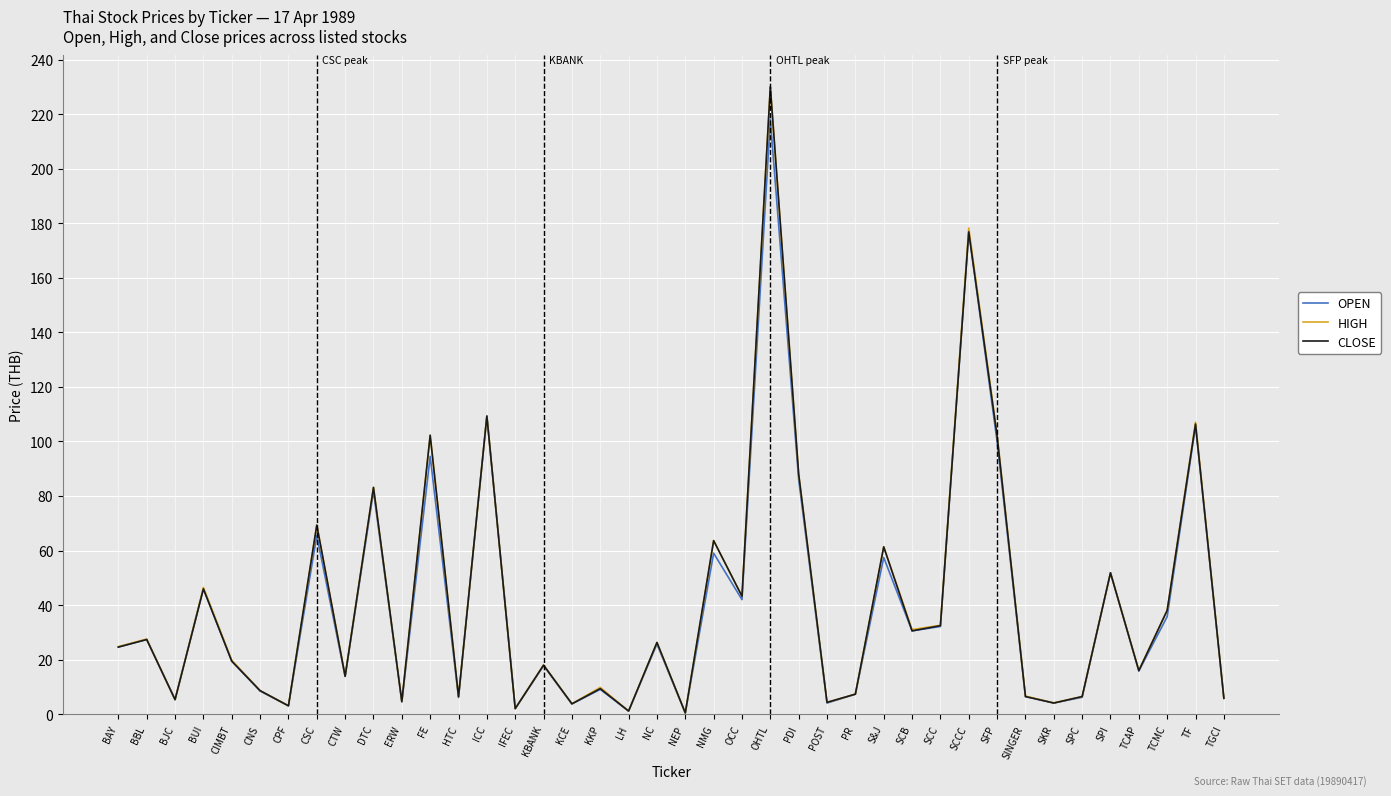

The HIGH series shows 88.0 at PDI. True or false?

True